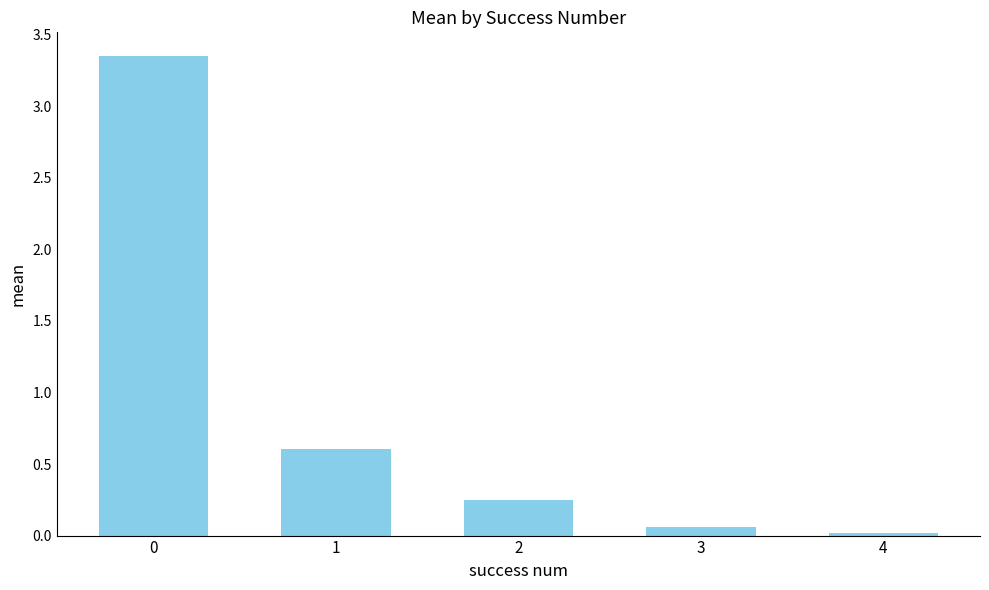

What is the change in value from 1 to 2?

-0.4